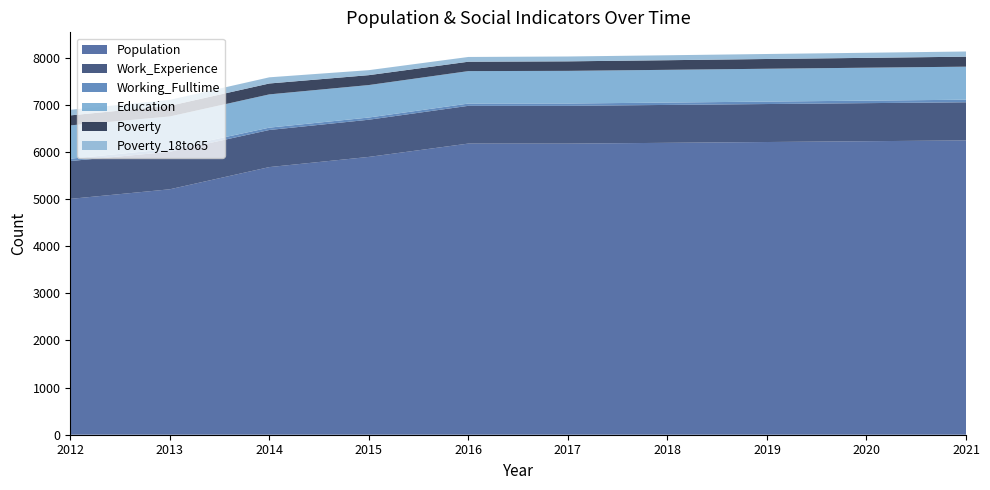

Reading right to left, list all the values displayed in this chart.

Population: 2021=6246	2020=6229	2019=6212	2018=6195	2017=6178	2016=6179	2015=5896	2014=5680	2013=5209	2012=5005
Work_Experience: 2021=809	2020=808	2019=806	2018=804	2017=802	2016=801	2015=789	2014=787	2013=796	2012=803
Working_Fulltime: 2021=55	2020=53	2019=52	2018=50	2017=49	2016=48	2015=47	2014=50	2013=59	2012=50
Education: 2021=701	2020=699	2019=697	2018=695	2017=693	2016=689	2015=689	2014=706	2013=690	2012=707
Poverty: 2021=212	2020=209	2019=207	2018=204	2017=202	2016=199	2015=210	2014=231	2013=227	2012=212
Poverty_18to65: 2021=110	2020=108	2019=106	2018=105	2017=103	2016=101	2015=106	2014=131	2013=125	2012=119